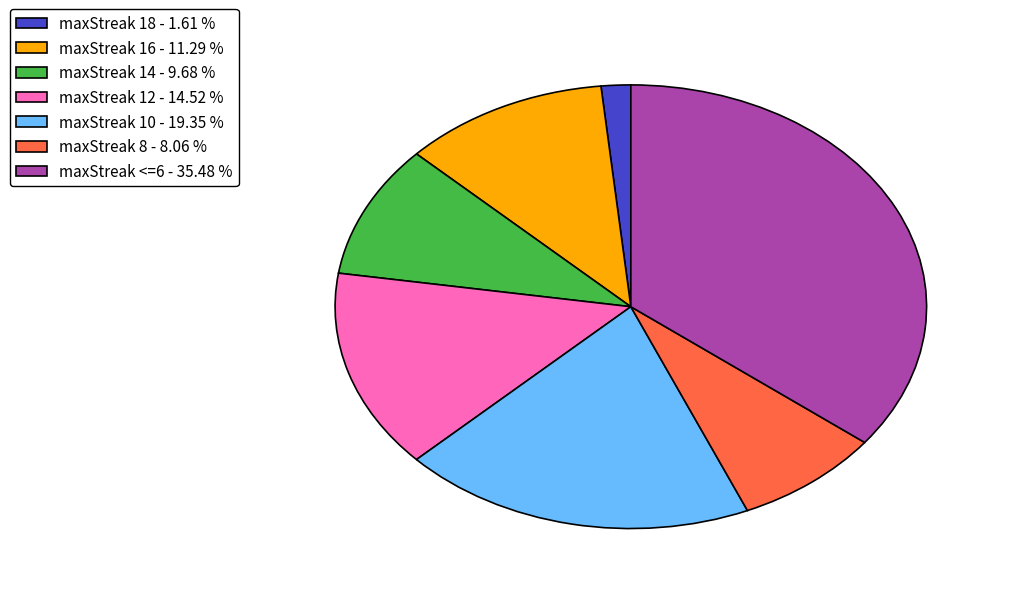

Combined, do maxStreak 10 - 19.35 % and maxStreak 12 - 14.52 % account for over 50%?

No